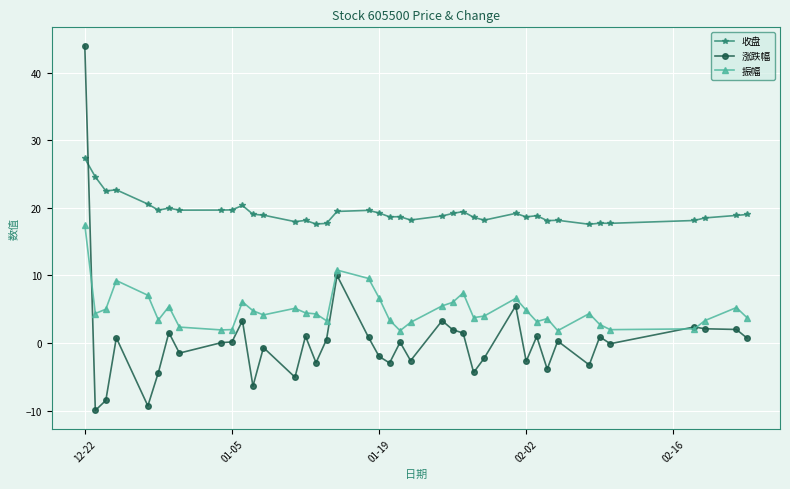

Which series has the largest total across all categories?

收盘